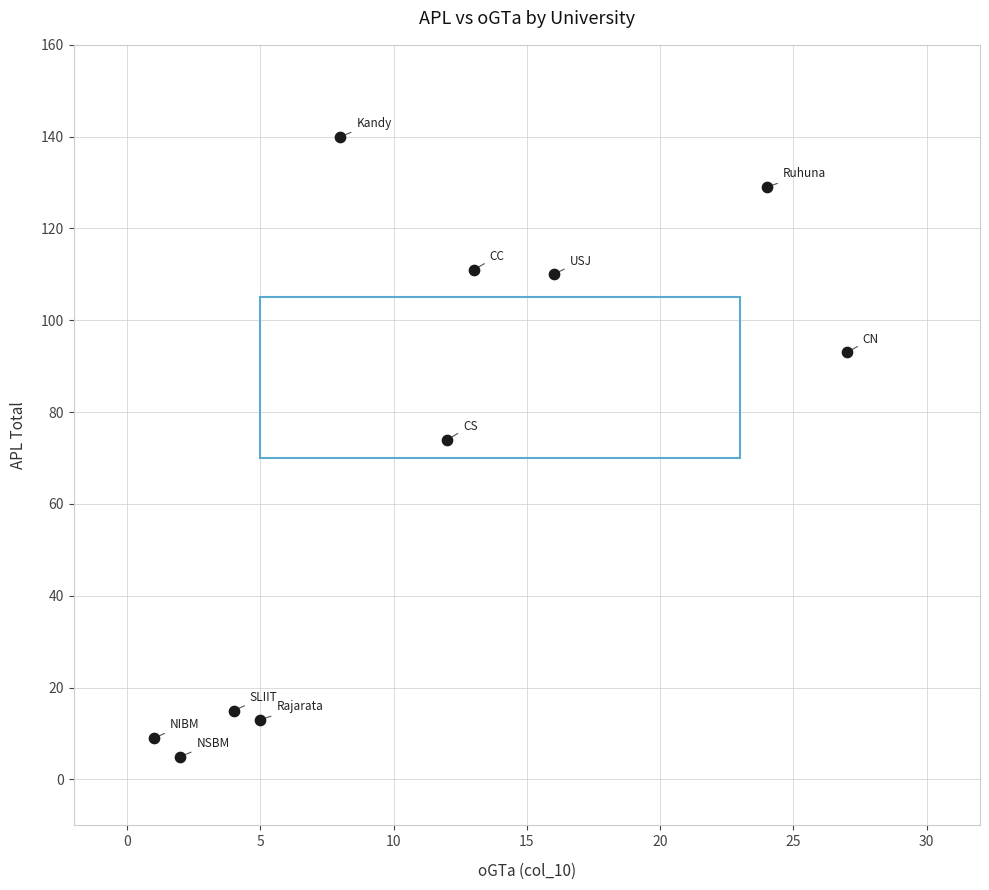

What is the range of Y values (max minus min)?

135